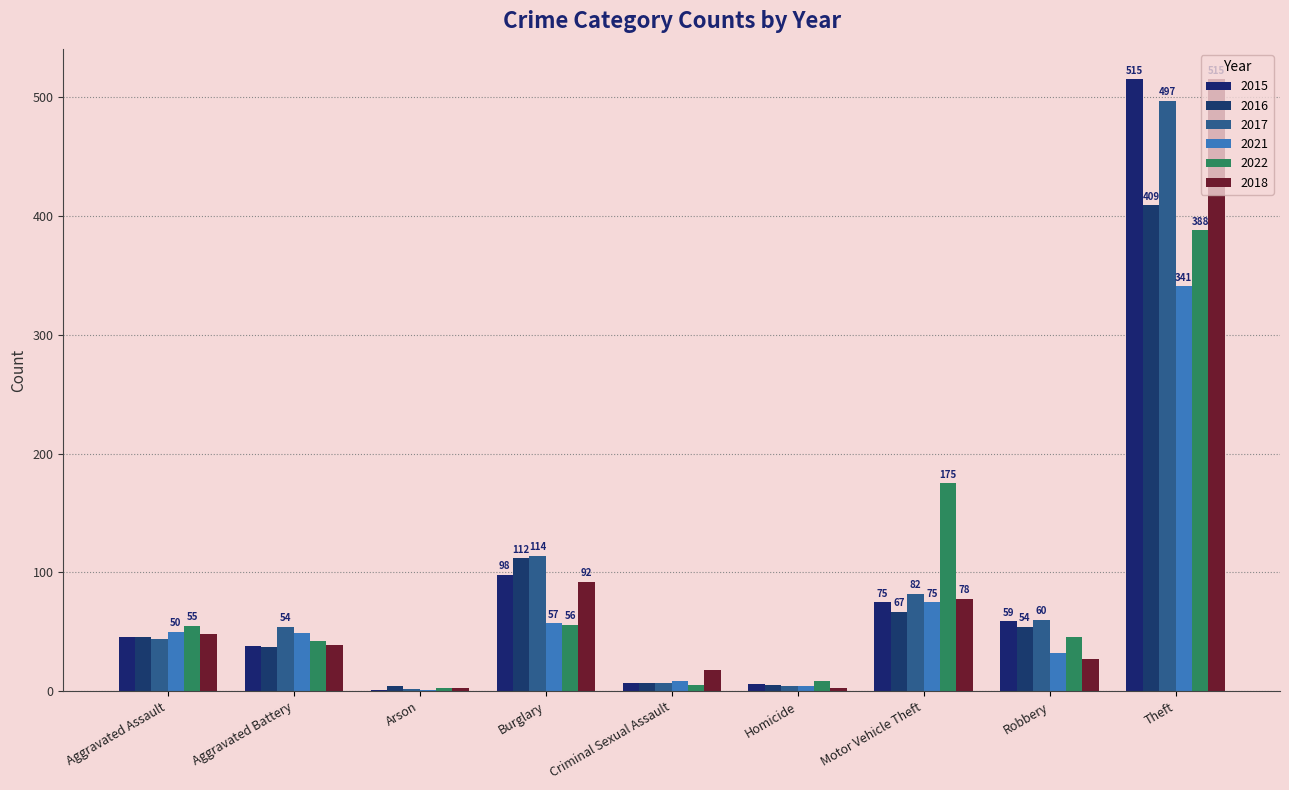

Reading left to right, extract all data points from this chart.

2015: Aggravated Assault=46	Aggravated Battery=38	Arson=1	Burglary=98	Criminal Sexual Assault=7	Homicide=6	Motor Vehicle Theft=75	Robbery=59	Theft=515
2016: Aggravated Assault=46	Aggravated Battery=37	Arson=4	Burglary=112	Criminal Sexual Assault=7	Homicide=5	Motor Vehicle Theft=67	Robbery=54	Theft=409
2017: Aggravated Assault=44	Aggravated Battery=54	Arson=2	Burglary=114	Criminal Sexual Assault=7	Homicide=4	Motor Vehicle Theft=82	Robbery=60	Theft=497
2021: Aggravated Assault=50	Aggravated Battery=49	Arson=1	Burglary=57	Criminal Sexual Assault=9	Homicide=4	Motor Vehicle Theft=75	Robbery=32	Theft=341
2022: Aggravated Assault=55	Aggravated Battery=42	Arson=3	Burglary=56	Criminal Sexual Assault=5	Homicide=9	Motor Vehicle Theft=175	Robbery=46	Theft=388
2018: Aggravated Assault=48	Aggravated Battery=39	Arson=3	Burglary=92	Criminal Sexual Assault=18	Homicide=3	Motor Vehicle Theft=78	Robbery=27	Theft=515